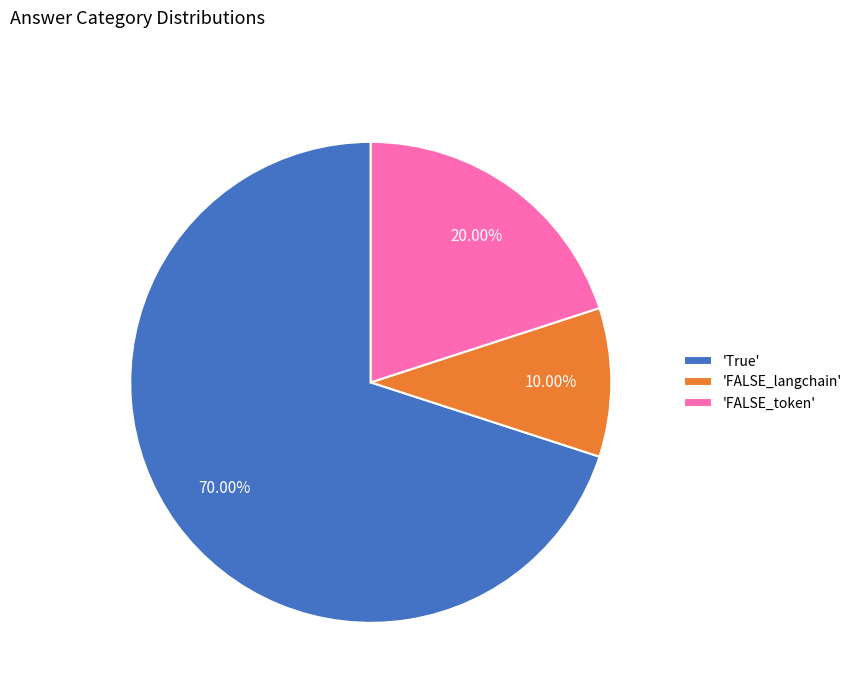

Does 'True' account for over 50% of the chart?

Yes